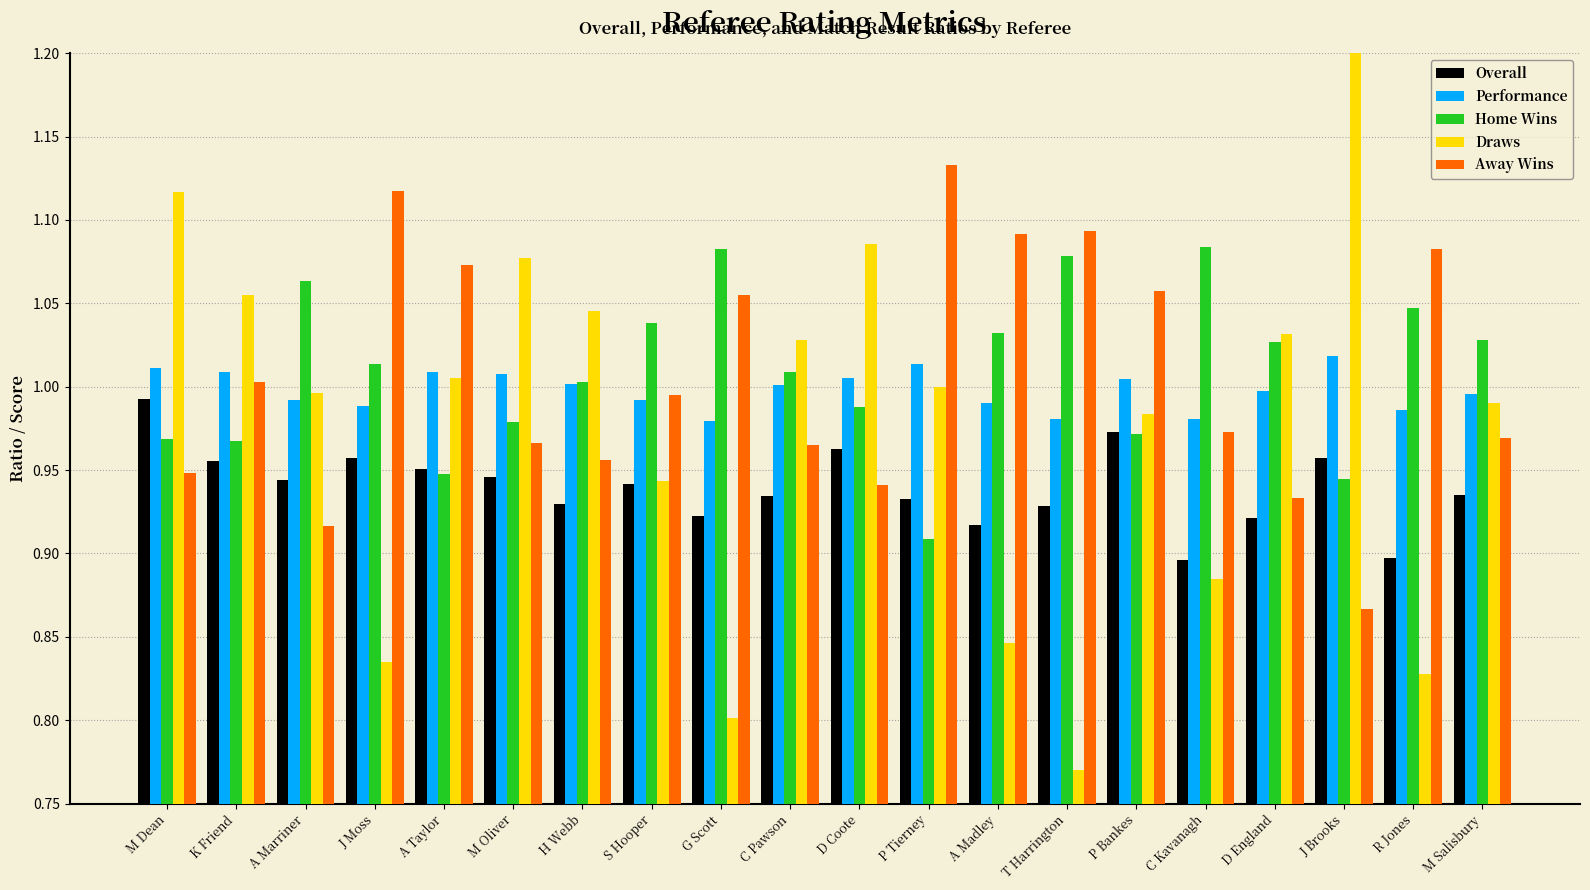

The value of Home Wins at M Salisbury is 1.0. True or false?

True